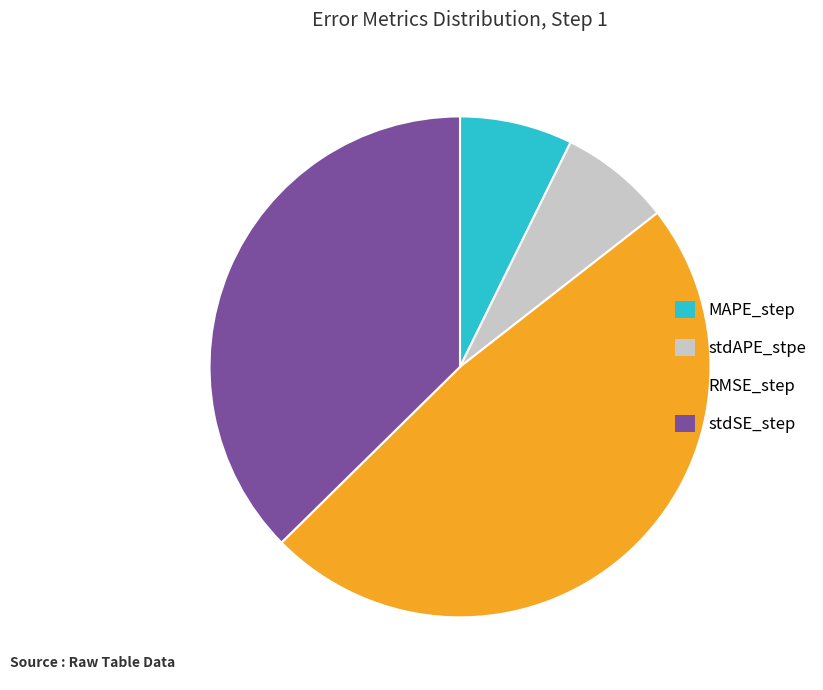

Which has a higher value, stdAPE_stpe or stdSE_step?

stdSE_step